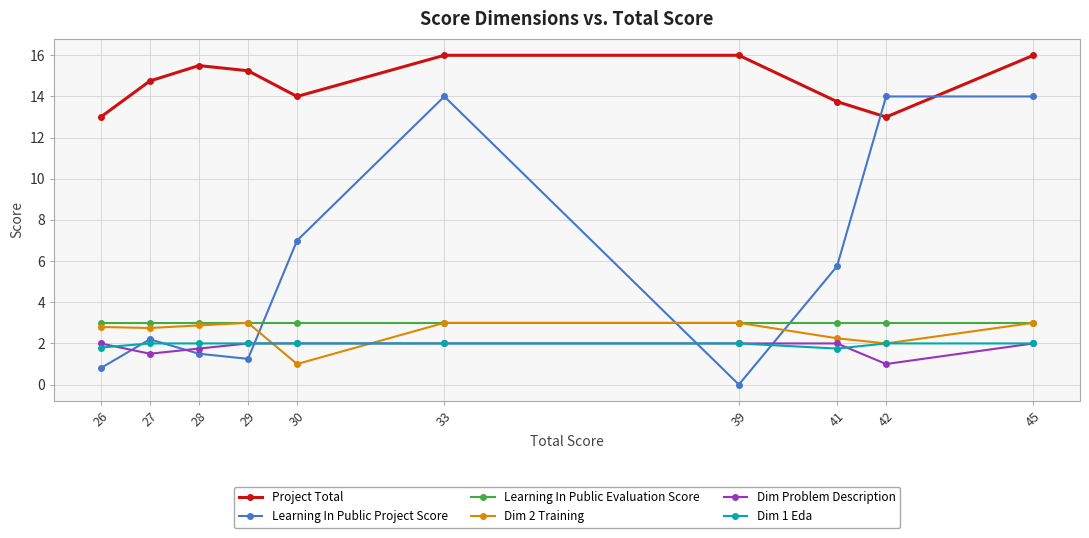

Between 30 and 45, which series saw the biggest shift?

Learning In Public Project Score